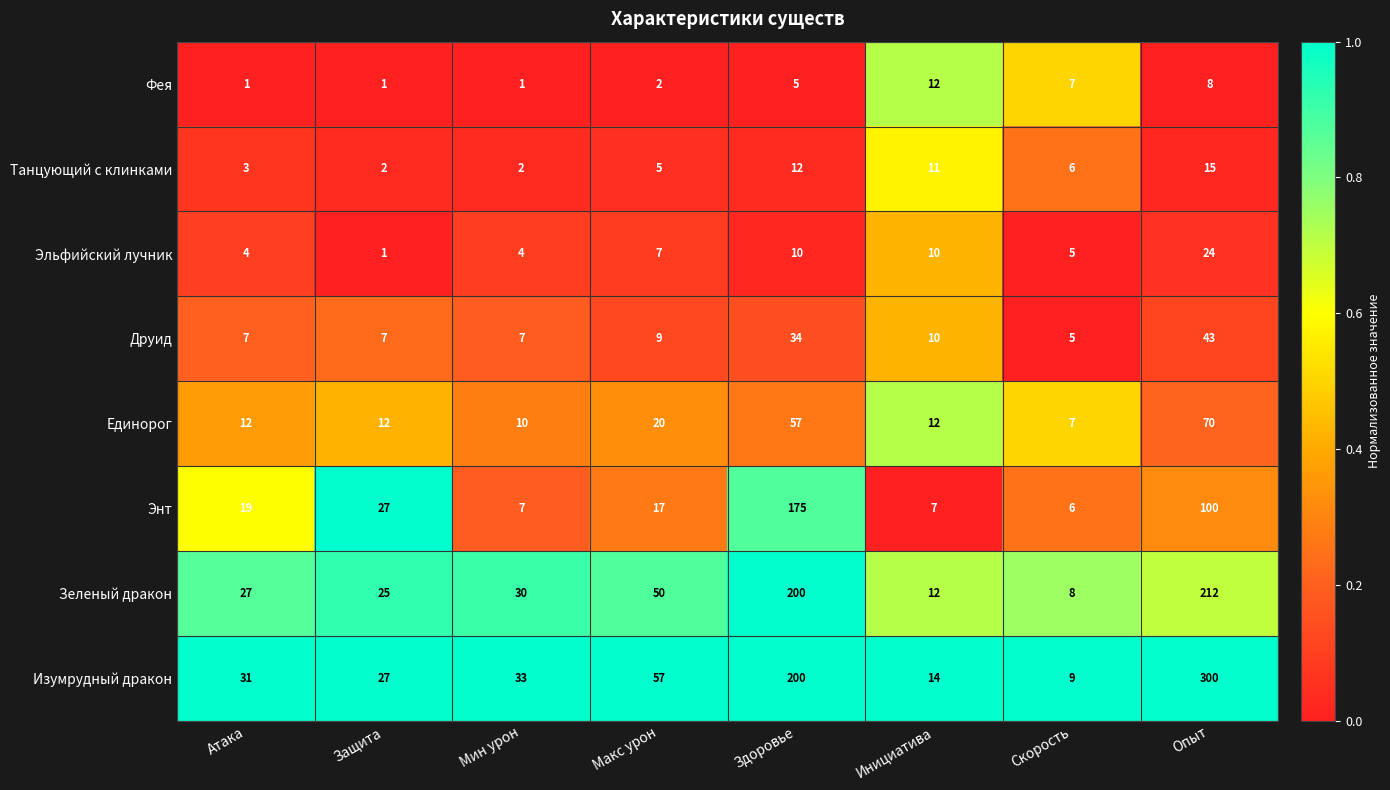

Which label corresponds to the largest value in the chart?

Опыт